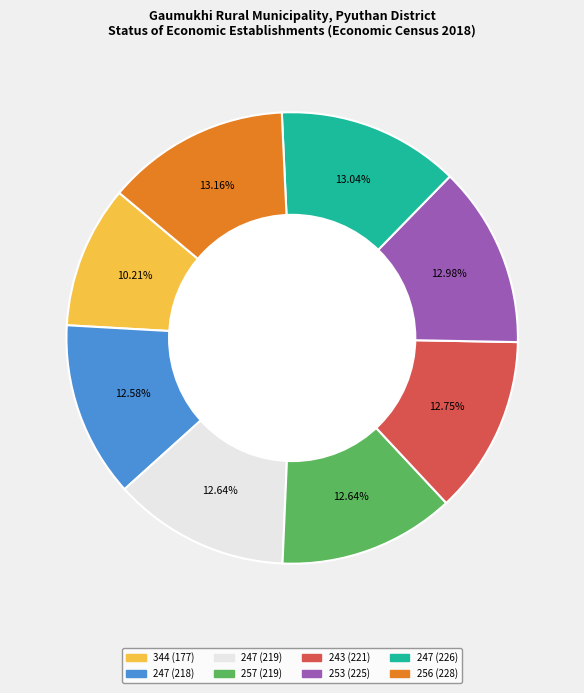

Is there any slice that represents more than half of the pie?

No